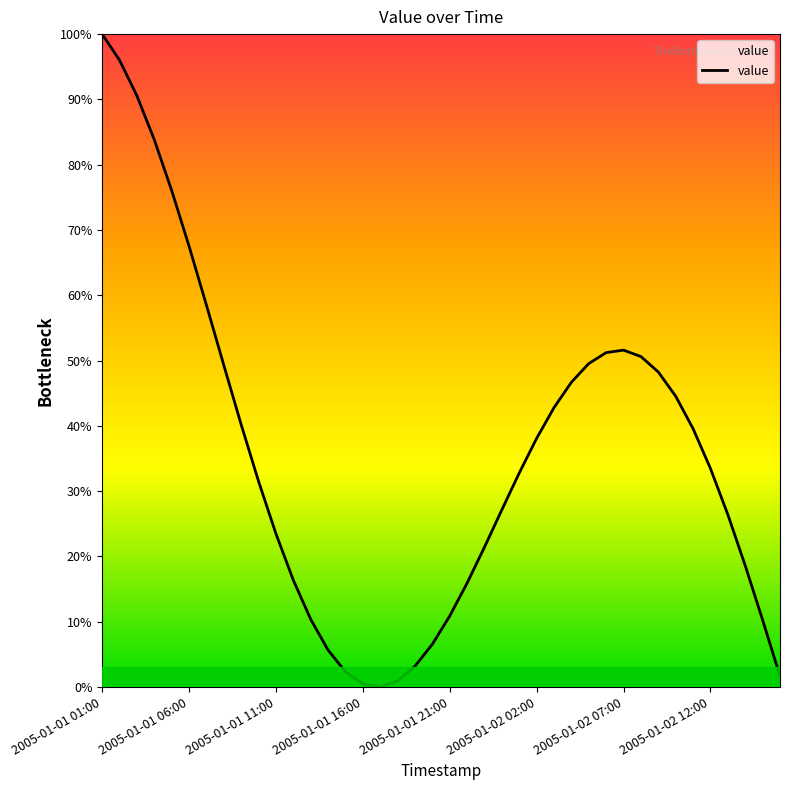

How many interior local peaks (higher than both neighbors) does the data have?

1